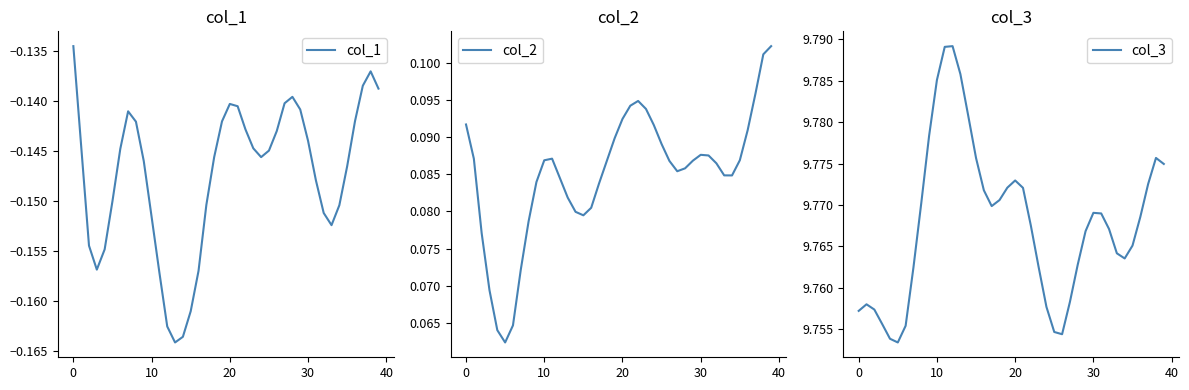

The value of col_3 at 30 is 6.7. True or false?

False